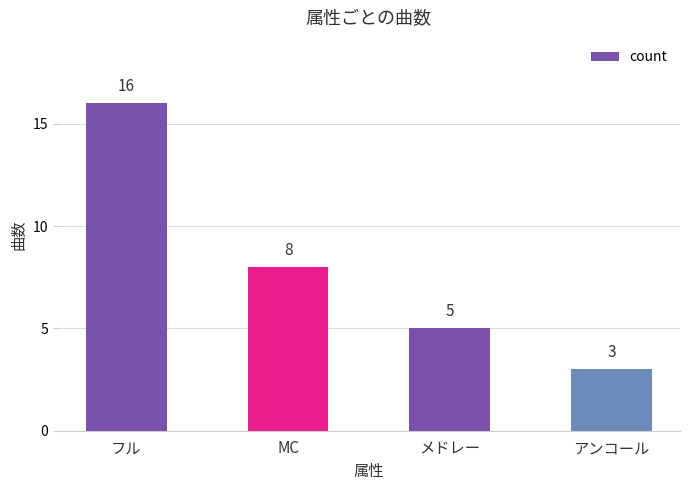

What position from the left is MC?

2